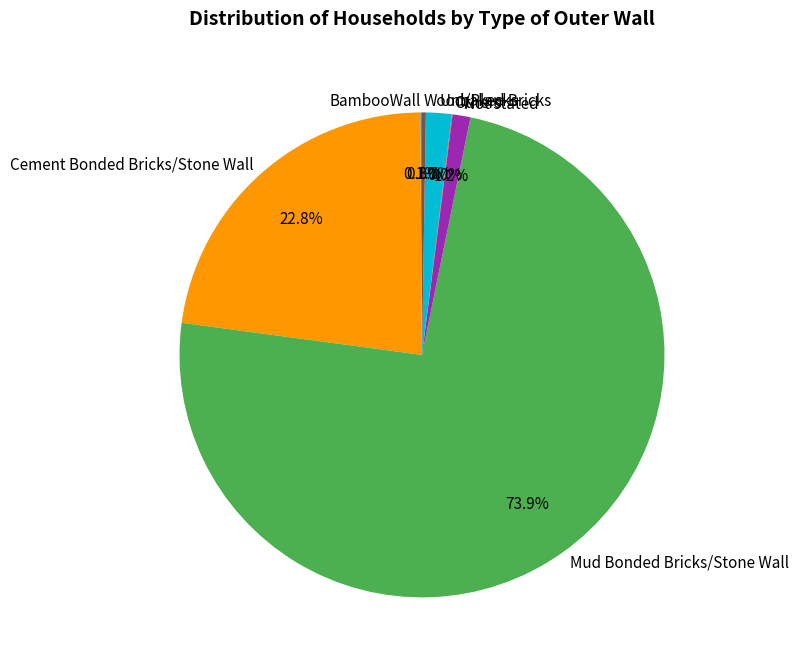

The Unbaked Bricks slice represents 11% of the pie. True or false?

False